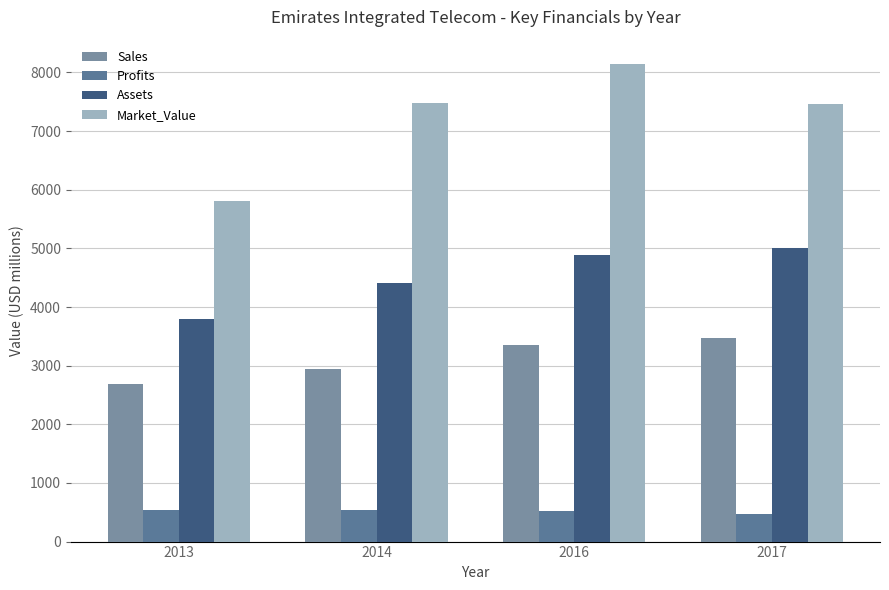

Reading left to right, list all the values displayed in this chart.

Sales: 2013=2679.0	2014=2940.0	2016=3359.0	2017=3465.0
Profits: 2013=539.0	2014=540.8	2016=528.5	2017=477.1
Assets: 2013=3790.0	2014=4405.0	2016=4884.0	2017=5013.0
Market_Value: 2013=5812.0	2014=7480.0	2016=8152.0	2017=7455.0